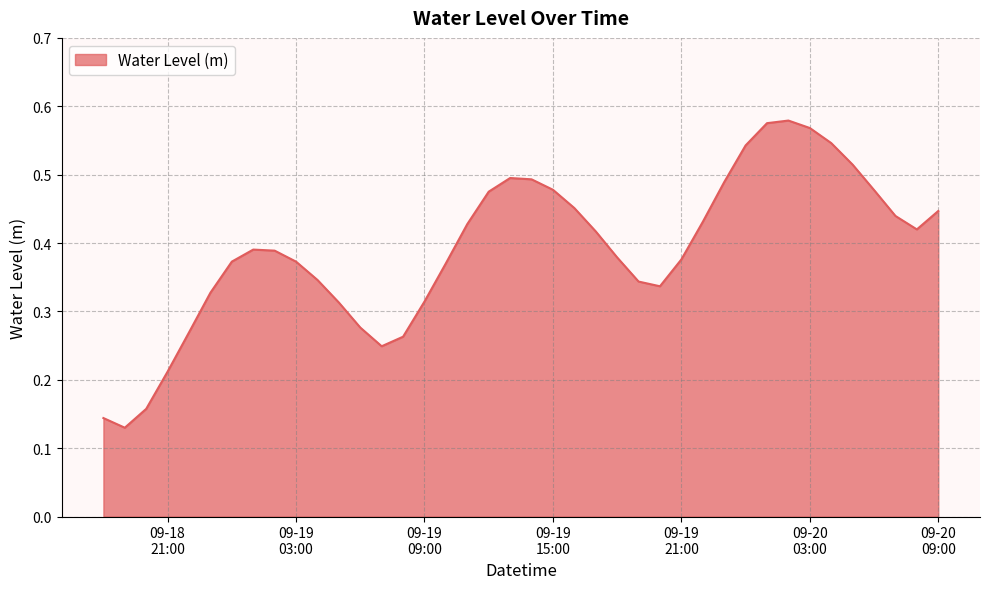

How many points are higher than both their immediate neighbors (excluding endpoints)?

3